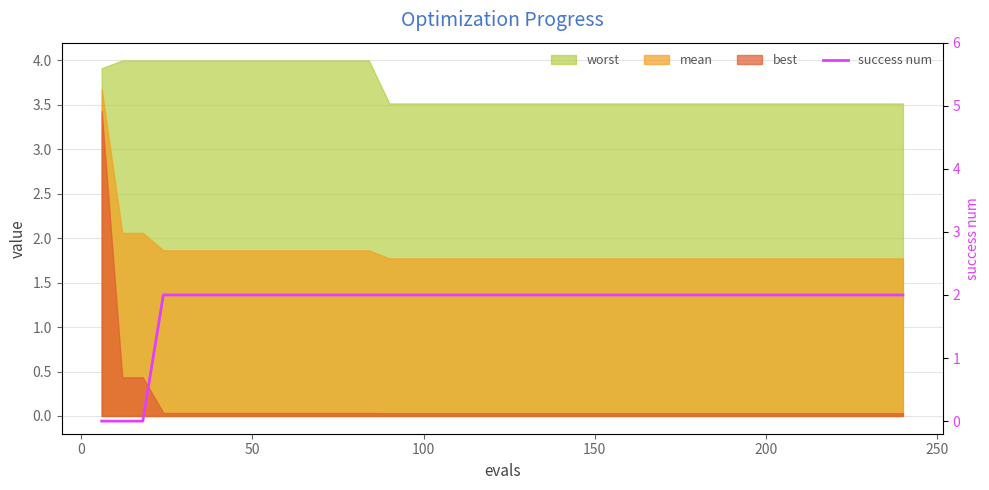

Count the values in the range 2 to 3.

37